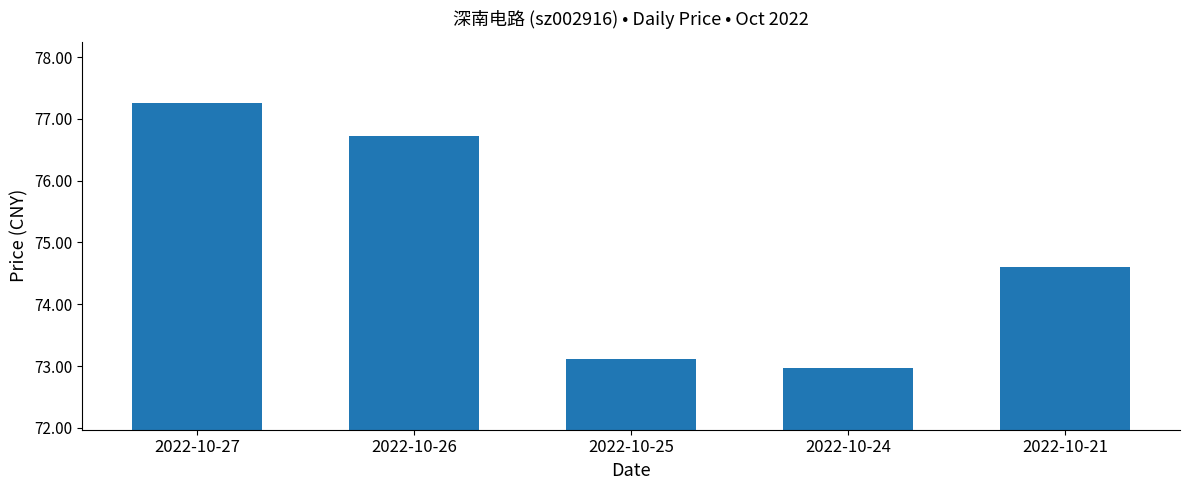

The value at 2022-10-25 is 17.5. True or false?

False